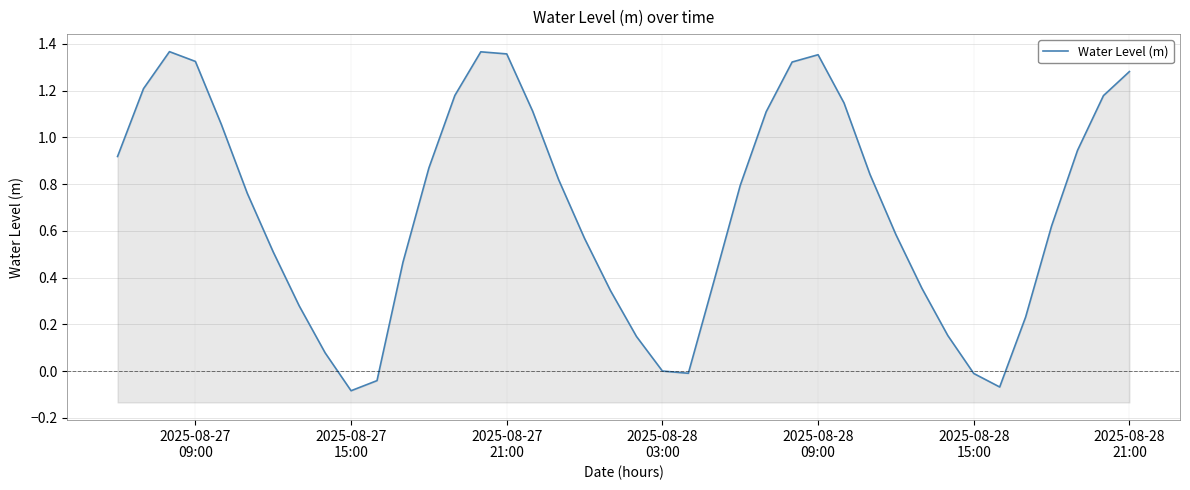

Where is the data nearest to the value 0?

2025-08-28 03:00